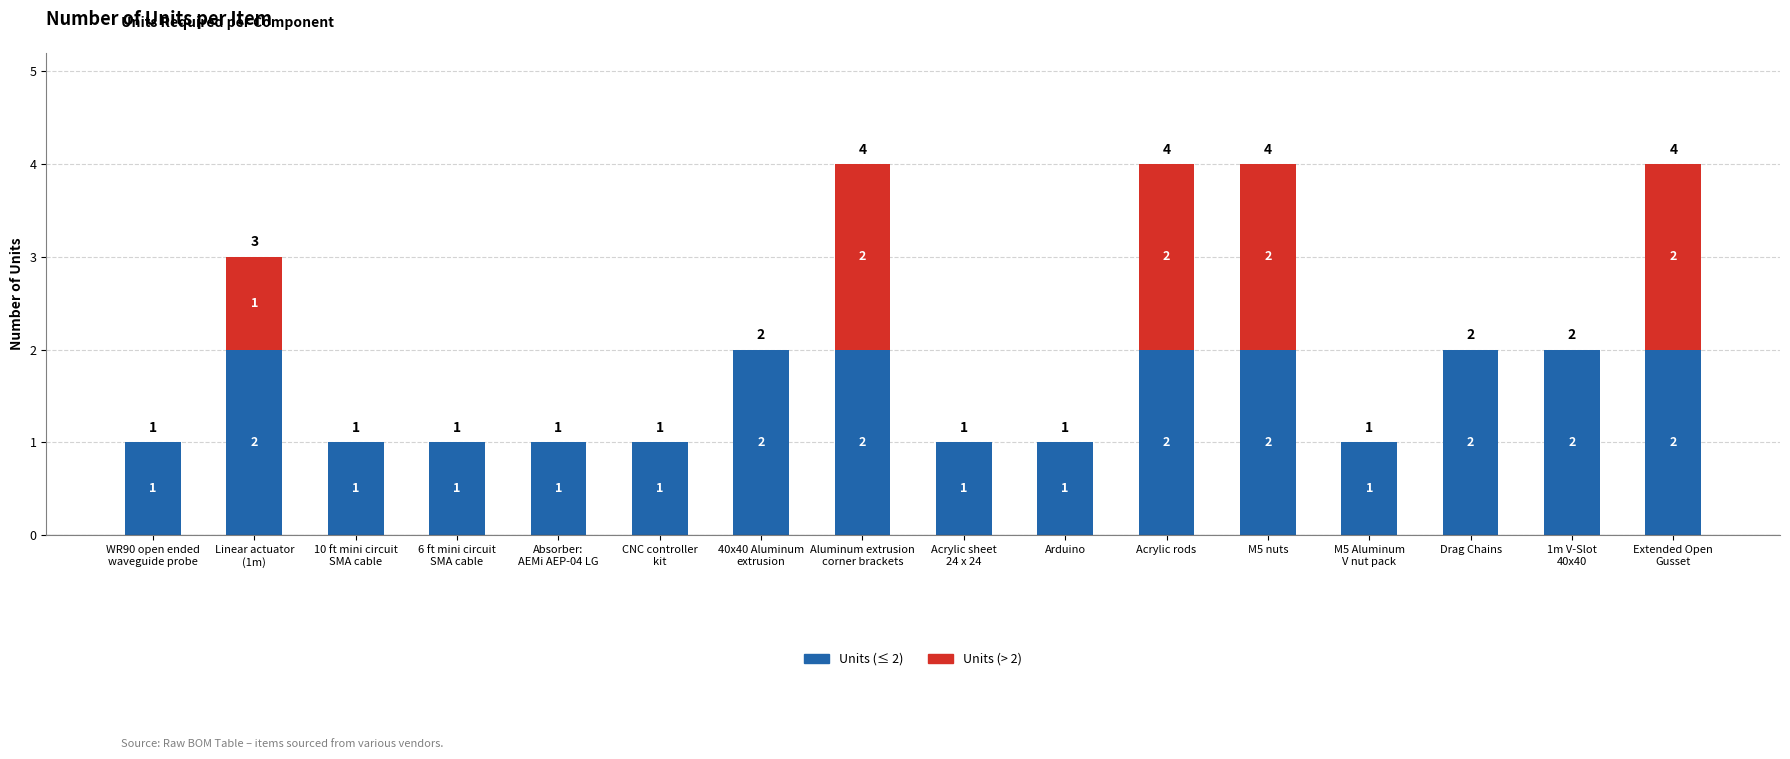

What is the sum of all Units (≤ 2) values?

24